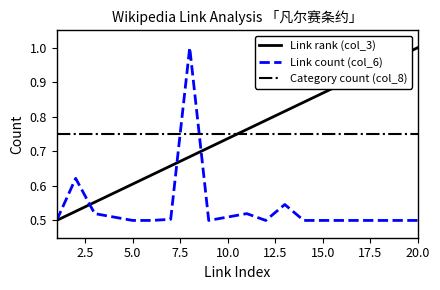

How many times do Category count (col_8) and Link rank (col_3) cross each other?

1